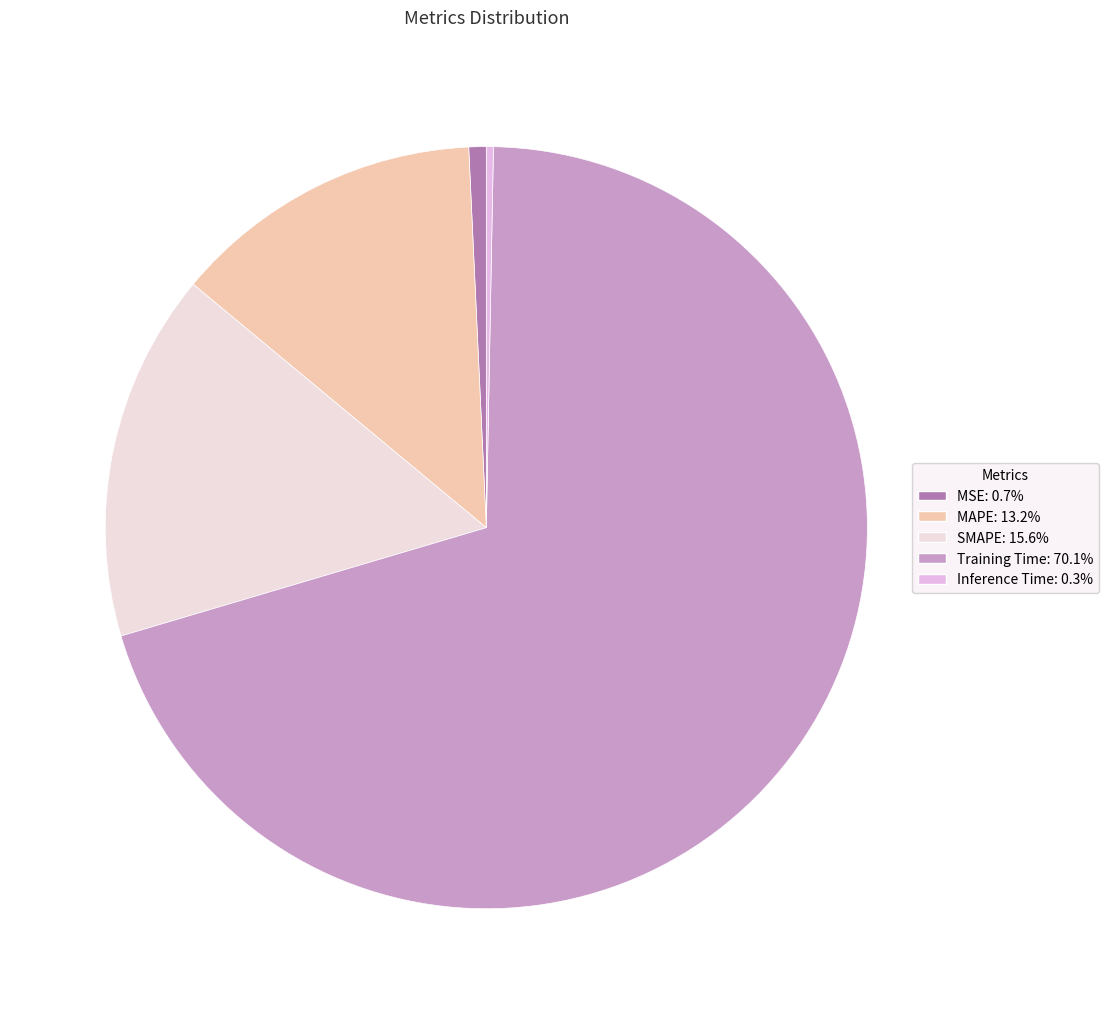

Which category has the biggest portion of the pie?

Training Time